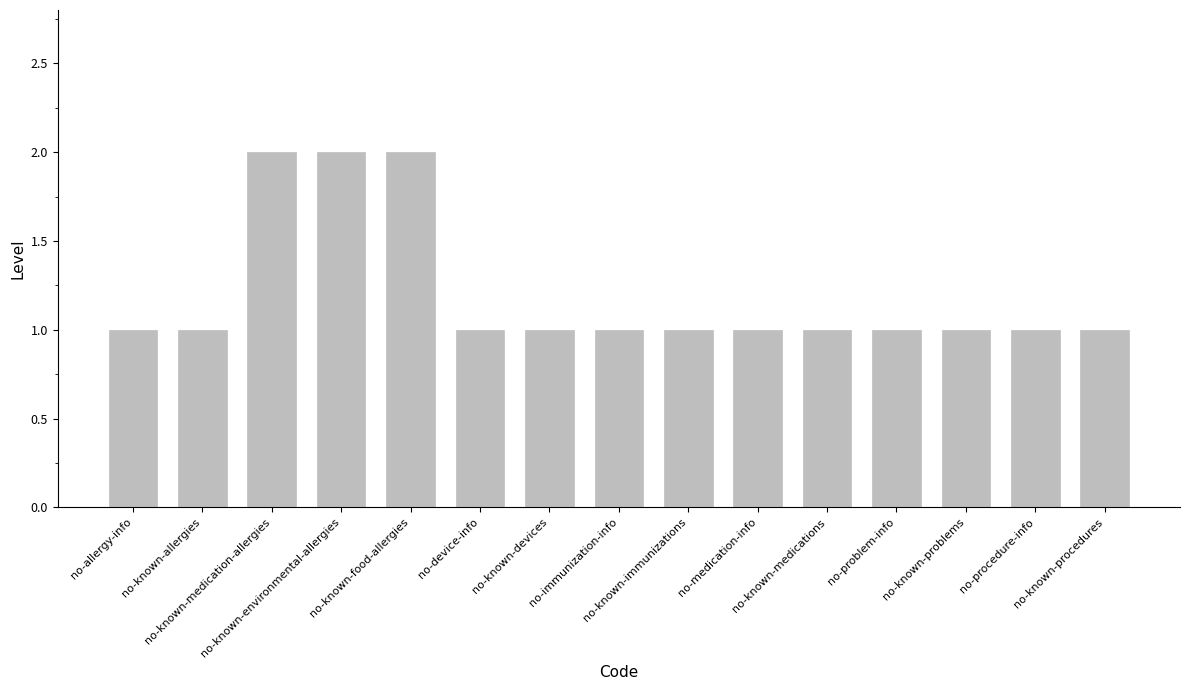

What is the difference between the maximum and second lowest values?

1